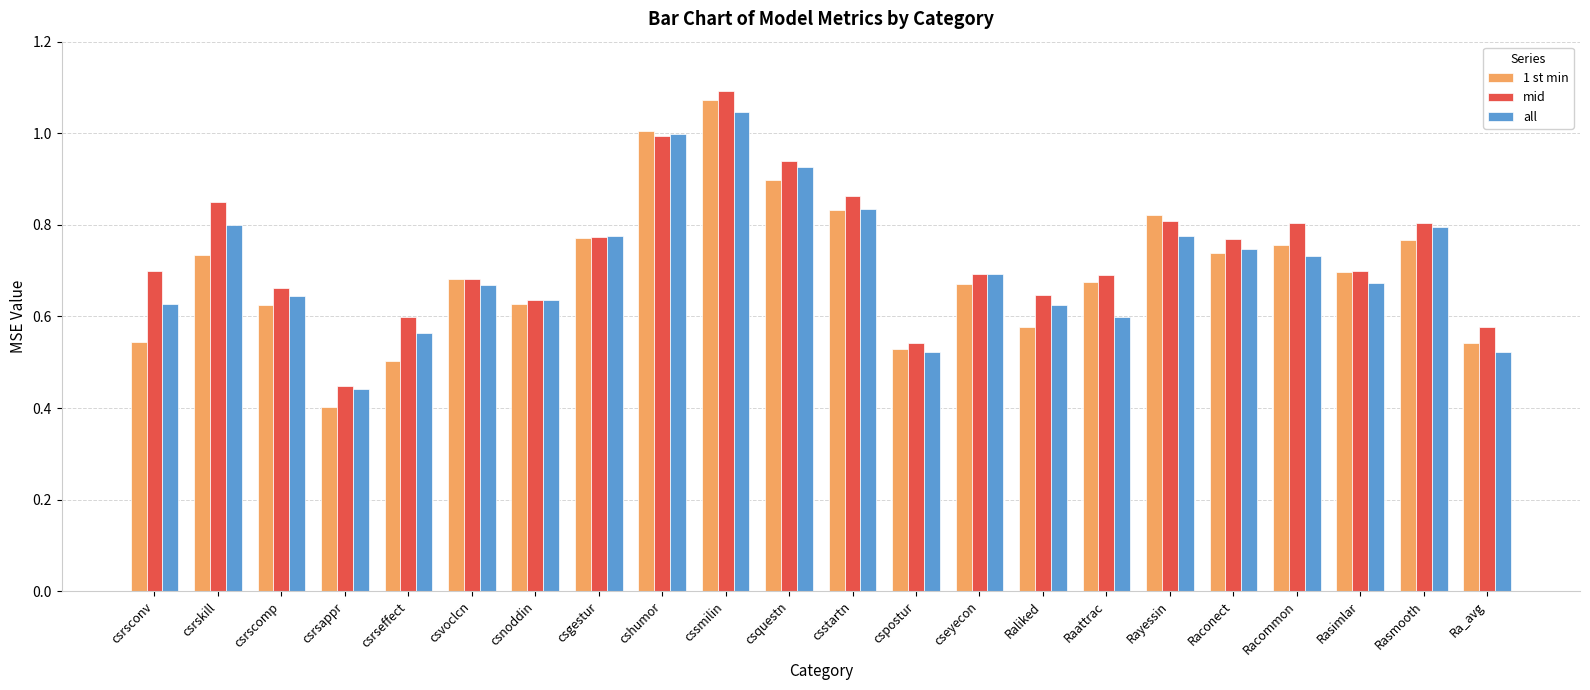

What is the sum of the 1 st min values at Raconect and csgestur?

1.5